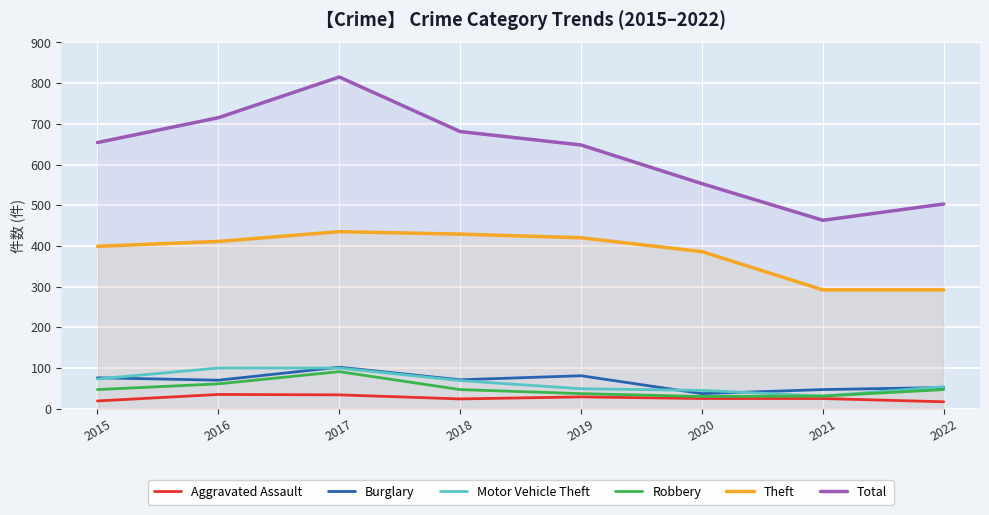

At which category is the sum across all series the highest?

2017